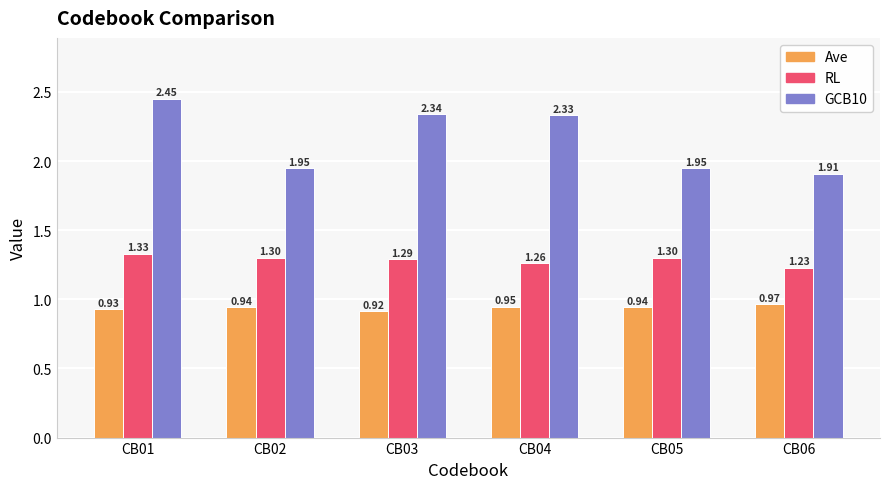

List the series in order of their overall mean, highest first.

GCB10, RL, Ave